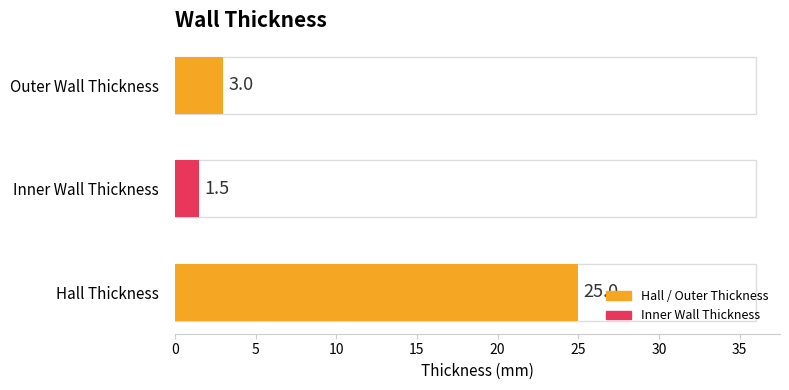

The value at Hall Thickness is 36.0. True or false?

False